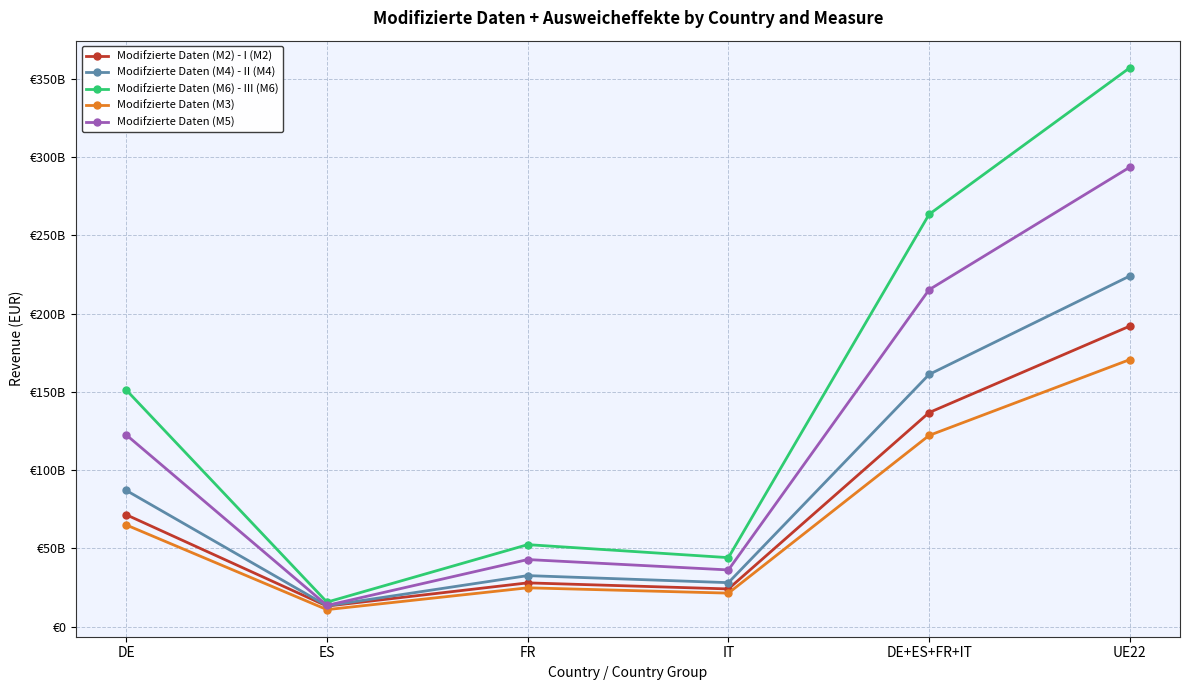

Which series has the widest spread of values?

Modifzierte Daten (M6) - III (M6)